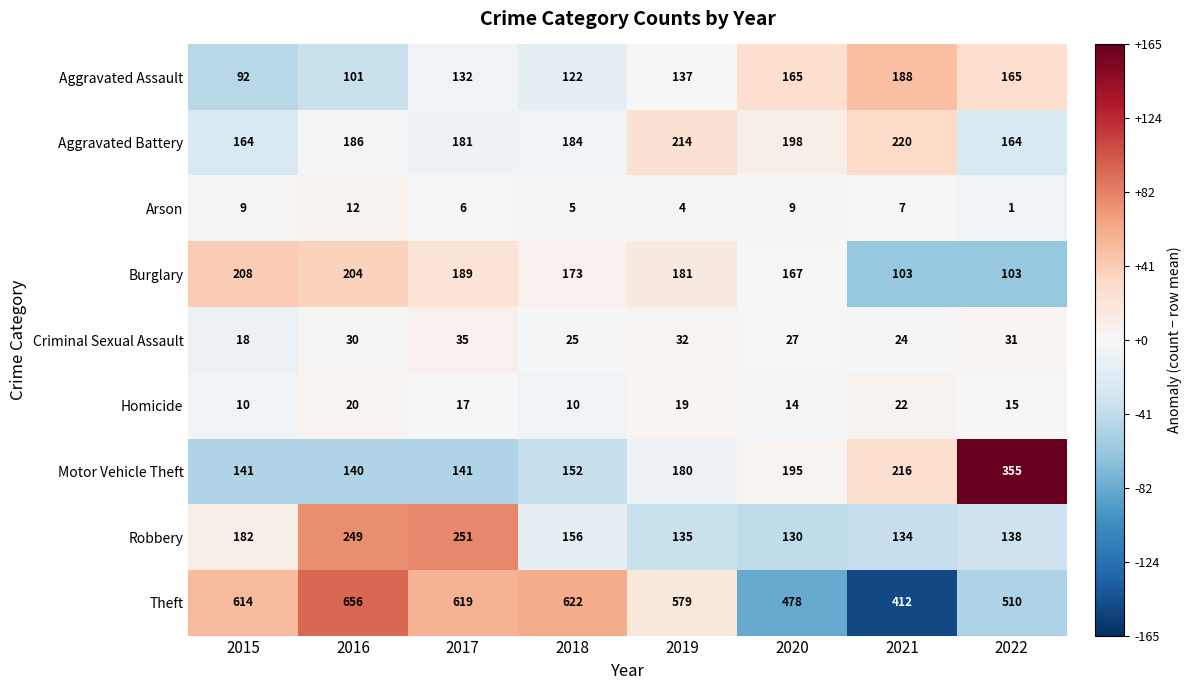

Which series changed the most between 2019 and 2022?

Motor Vehicle Theft